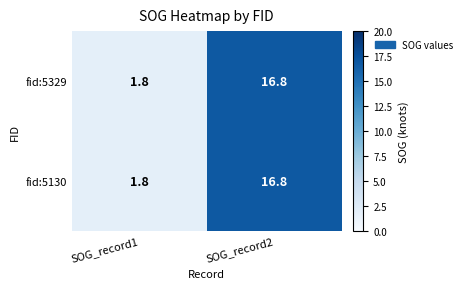

Rank the categories by fid:5130 value from lowest to highest.

SOG_record1, SOG_record2